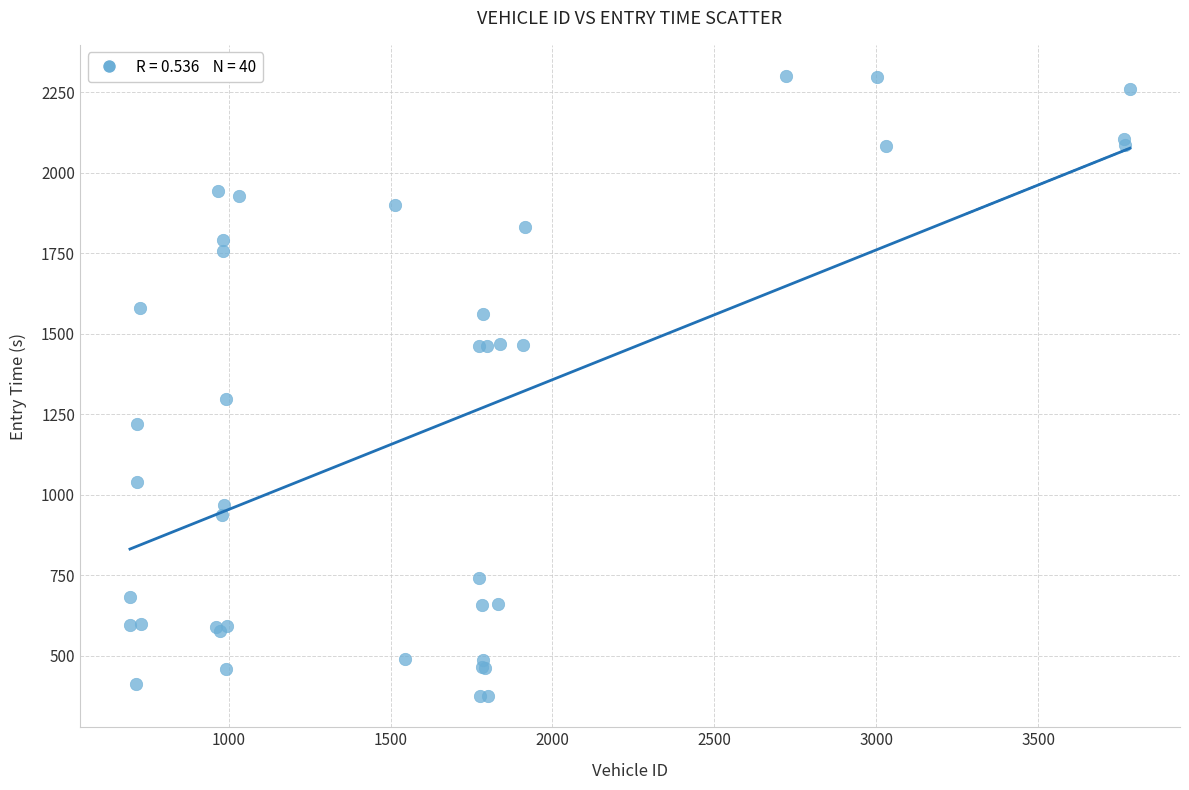

What Y value in the scatter plot is closest to 1337?

1296.0